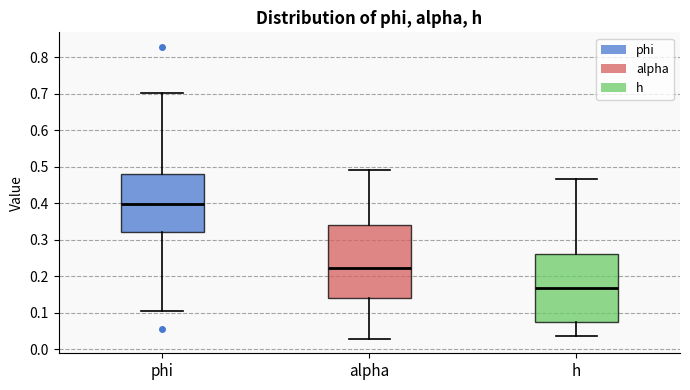

Which box has the lowest median line?

h